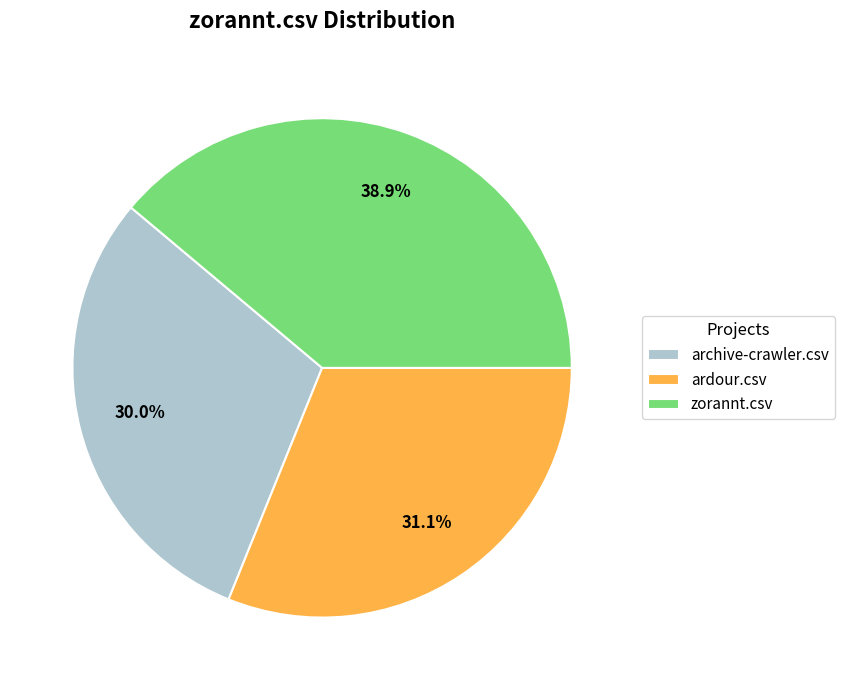

Rank the categories by value from highest to lowest.

zorannt.csv, ardour.csv, archive-crawler.csv